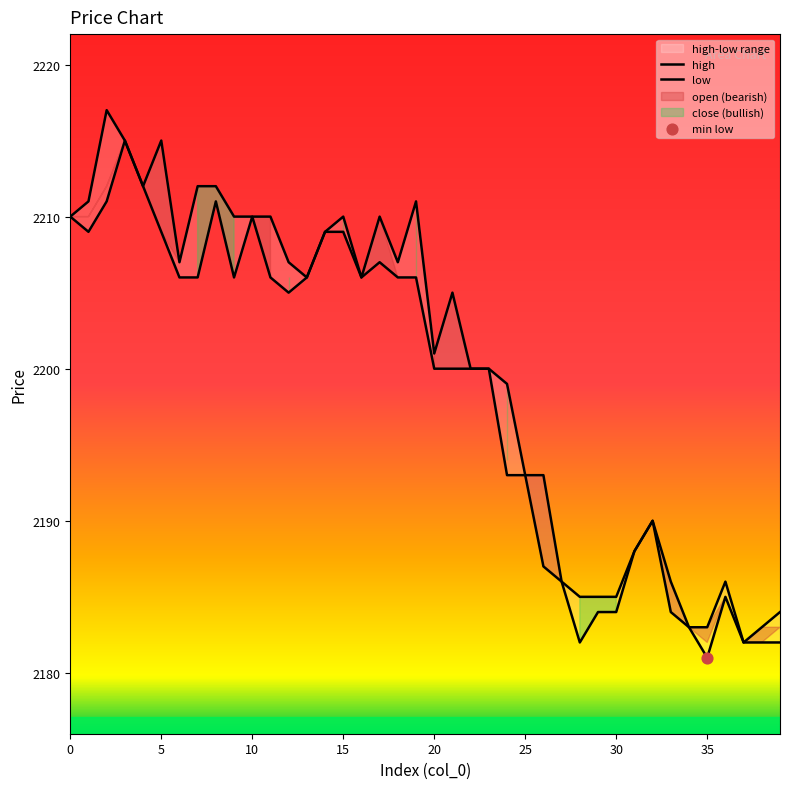

What is the total value across all series at 36?

4371